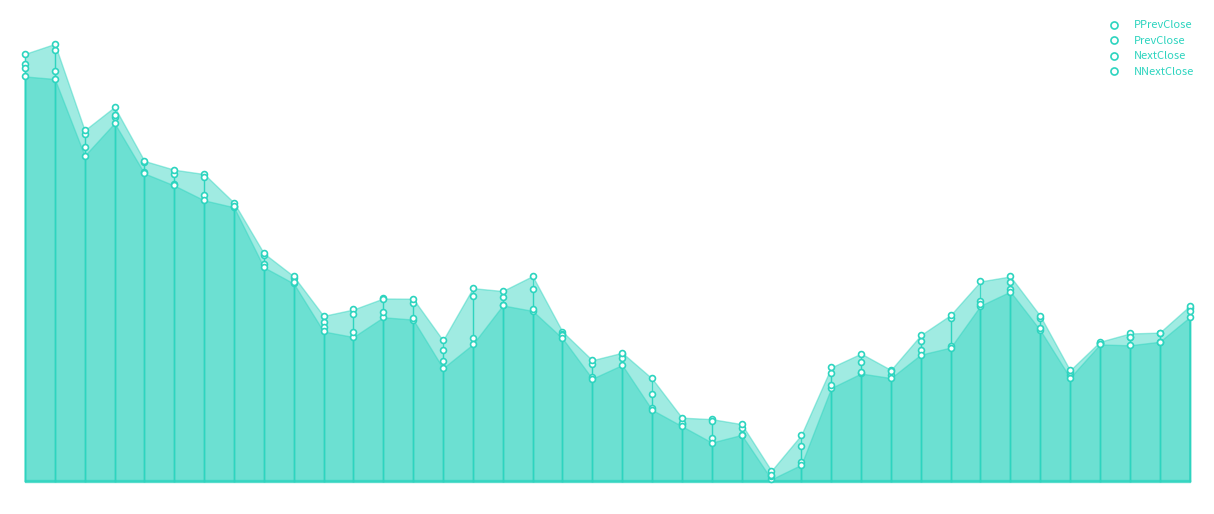

What are all the series names shown in the legend?

PPrevClose, PrevClose, NextClose, NNextClose